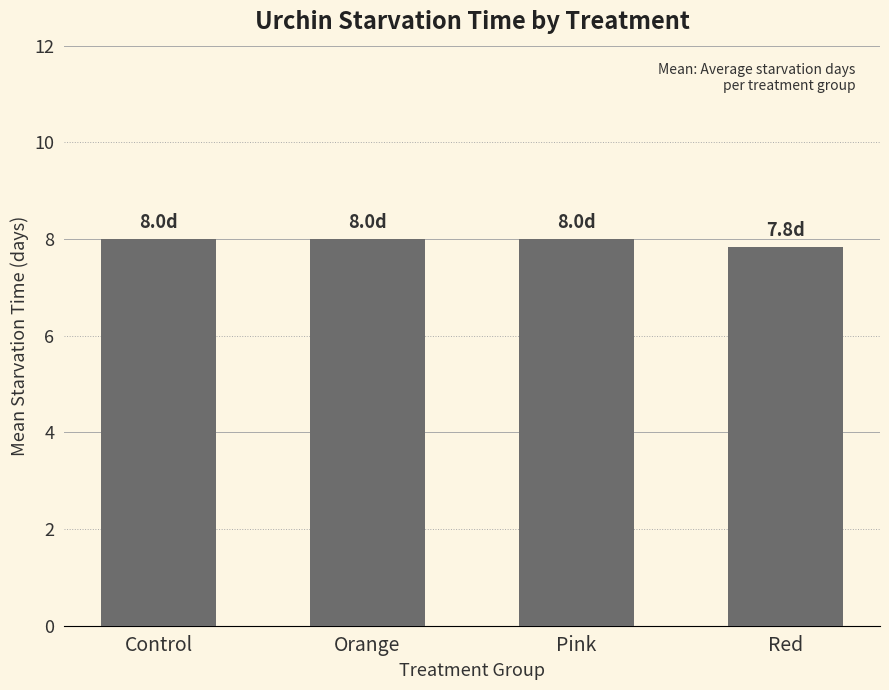

The chart shows a value of 12.5 at Pink. True or false?

False